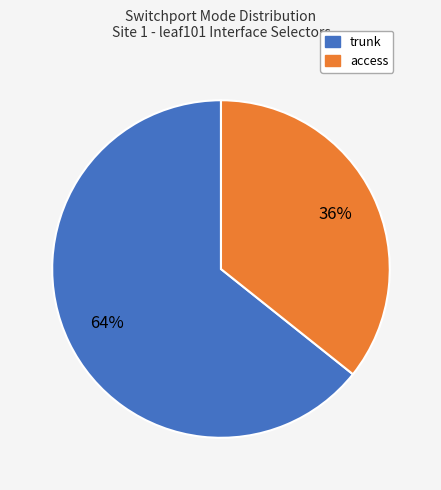

Which slice is the largest?

trunk